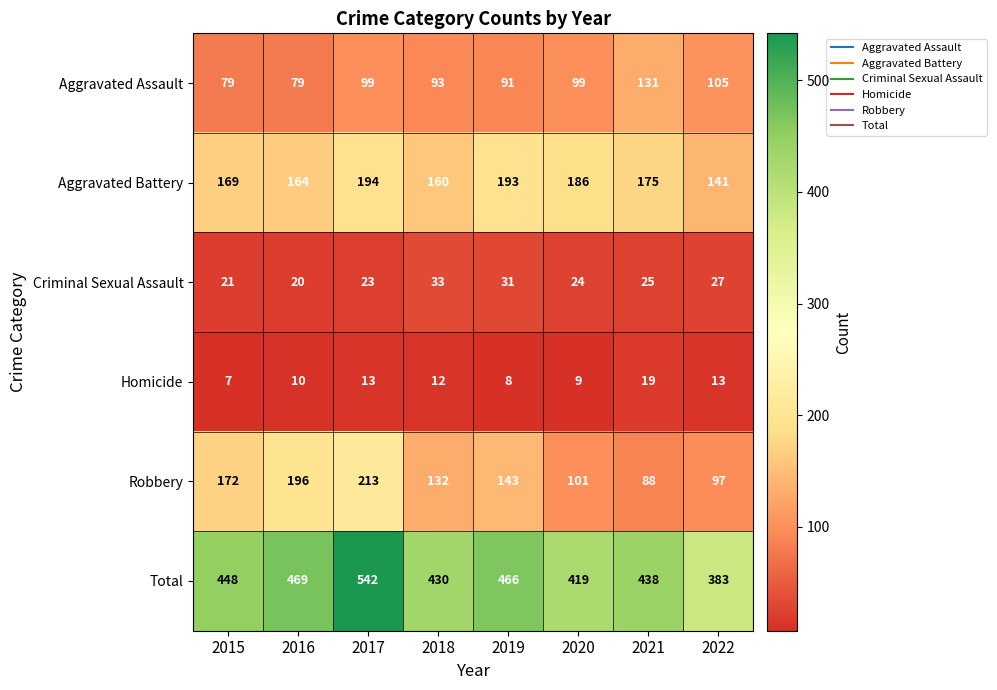

What is the minimum value for Homicide?

7